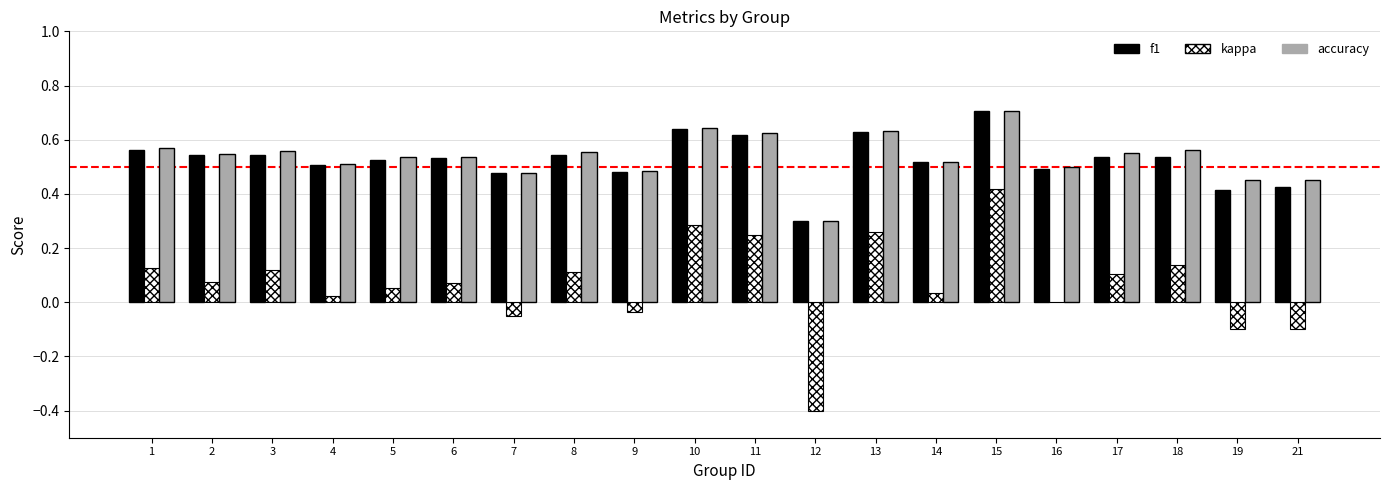

Count the accuracy values in the range 0 to 1.

20